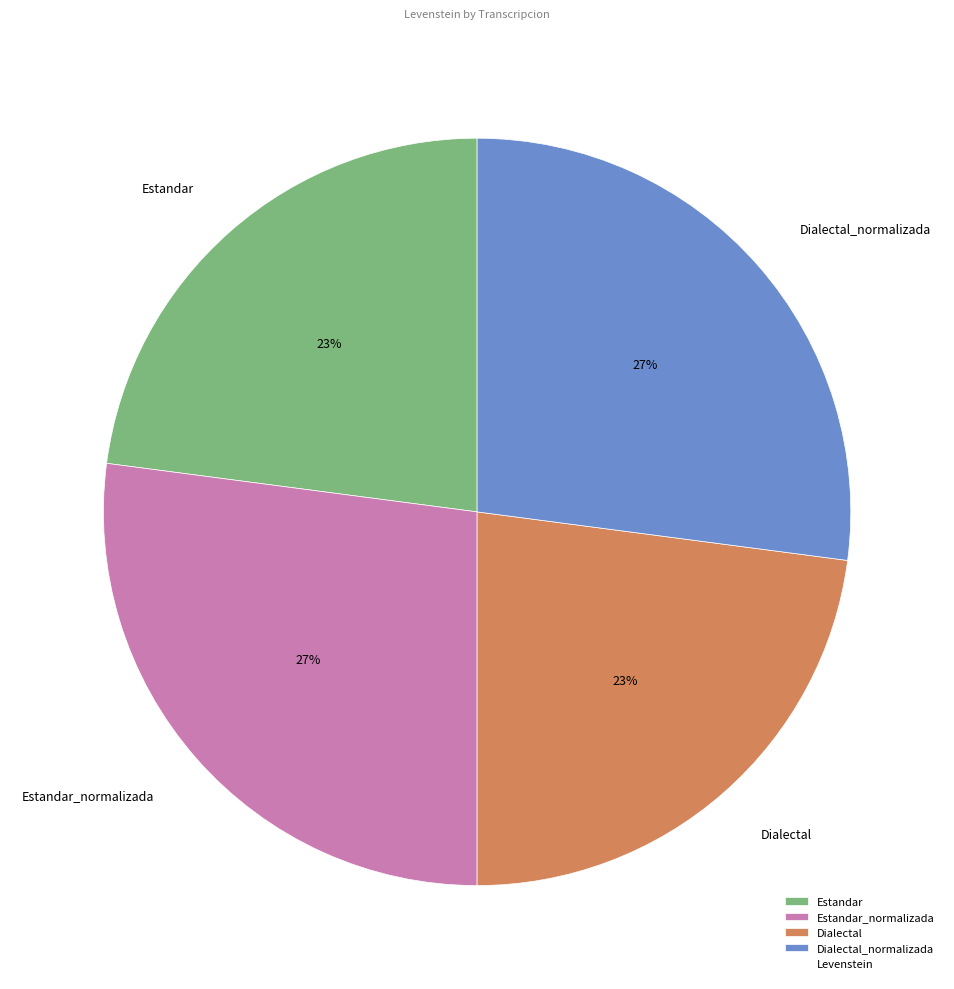

What is the ratio of the value at Estandar_normalizada to the value at Estandar?

1.2